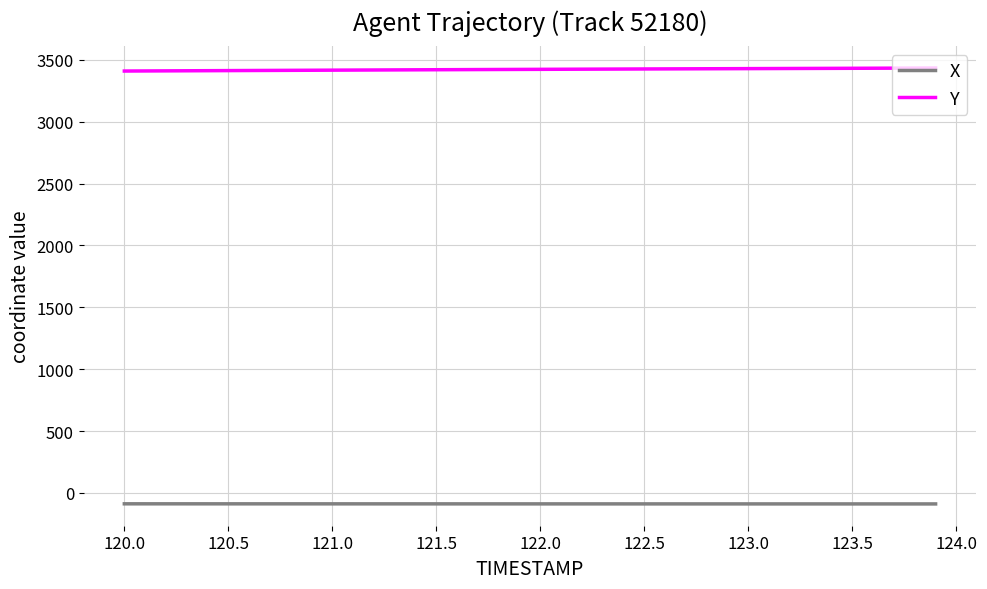

How many lines are shown in the chart?

2